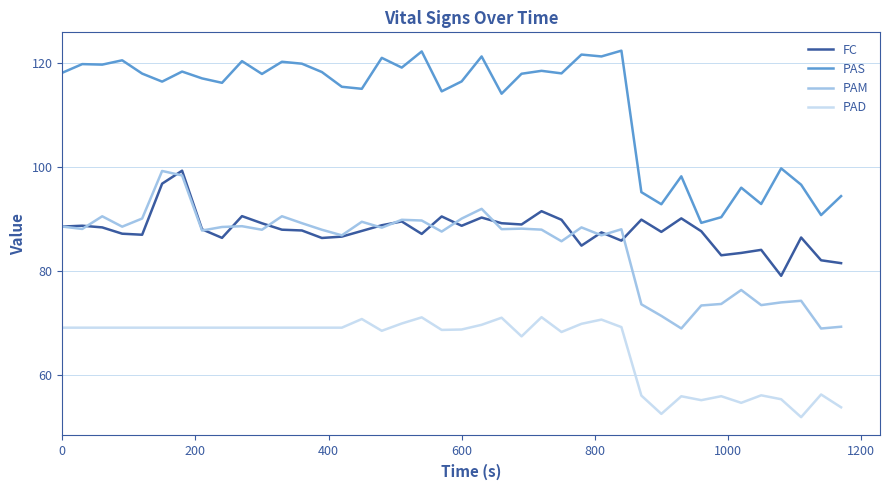

Which series has the largest total across all categories?

PAS